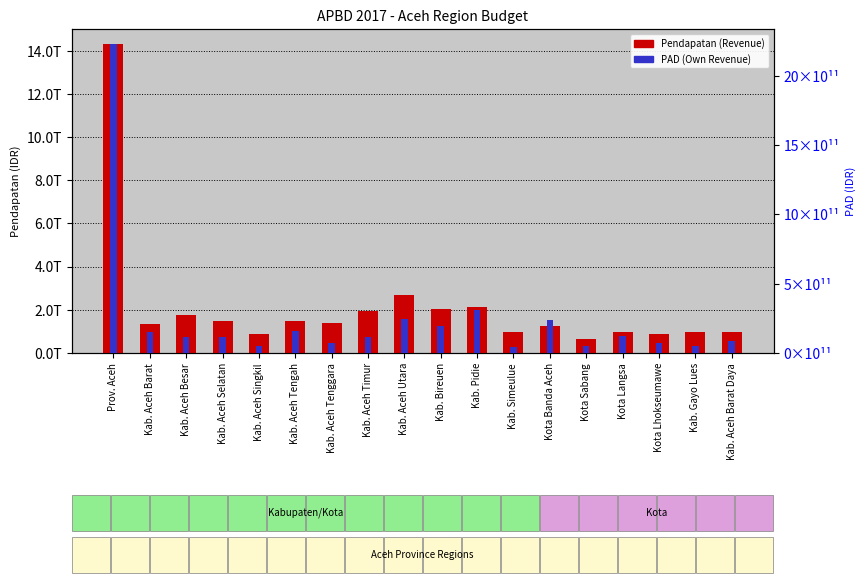

What is the difference between the highest and lowest values at Kab. Aceh Utara?

2454277165224